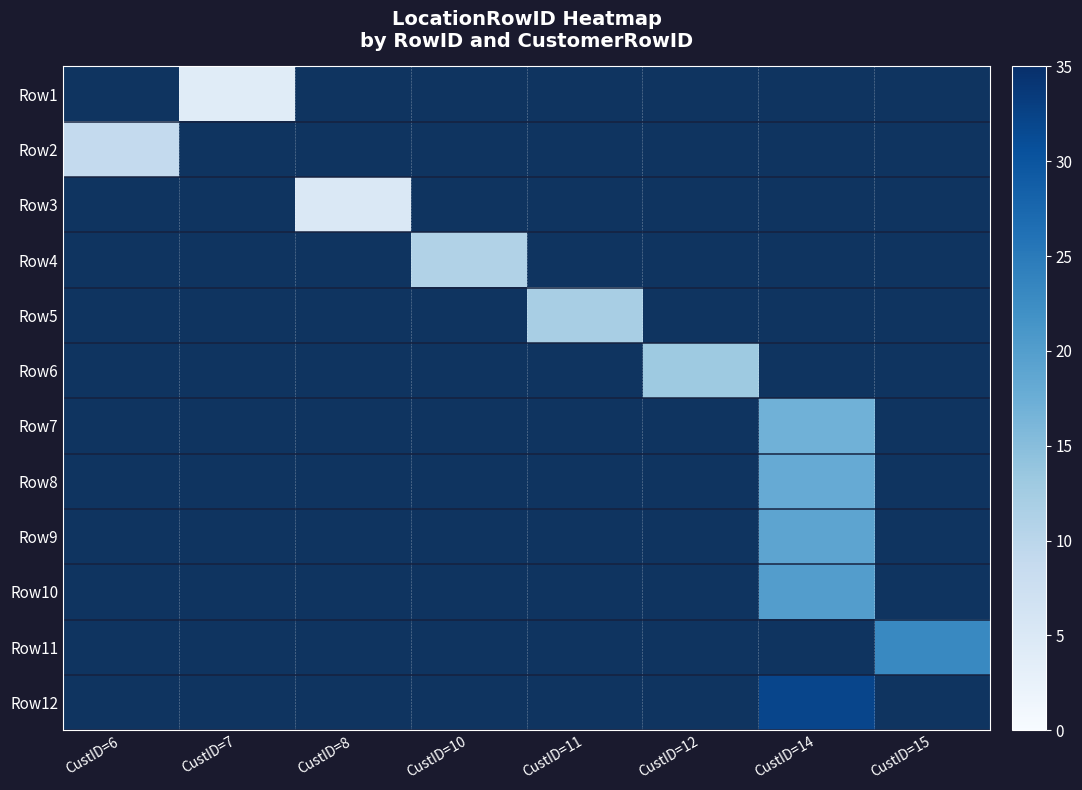

Count the number of data series in this chart.

12